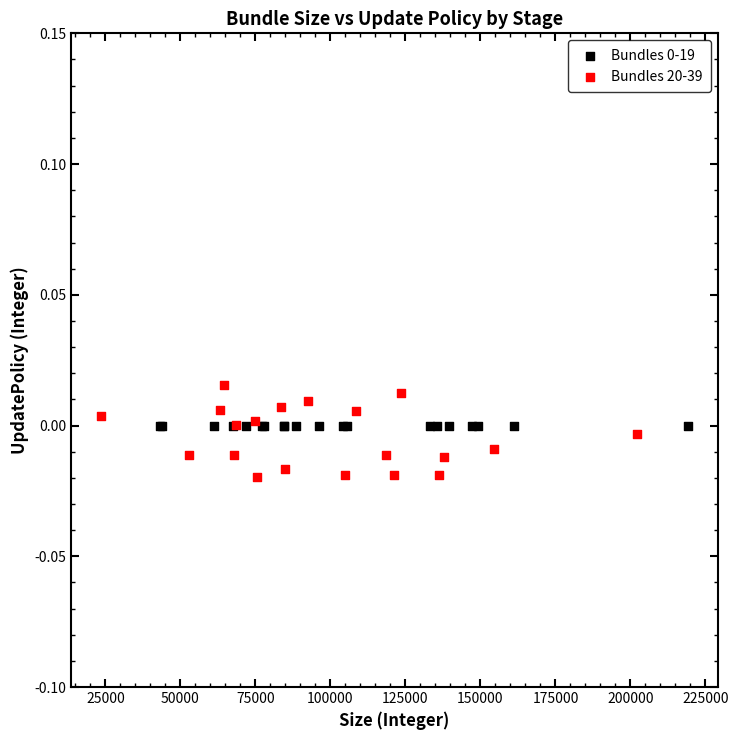

Which series reaches the minimum Y coordinate?

Bundles 20-39